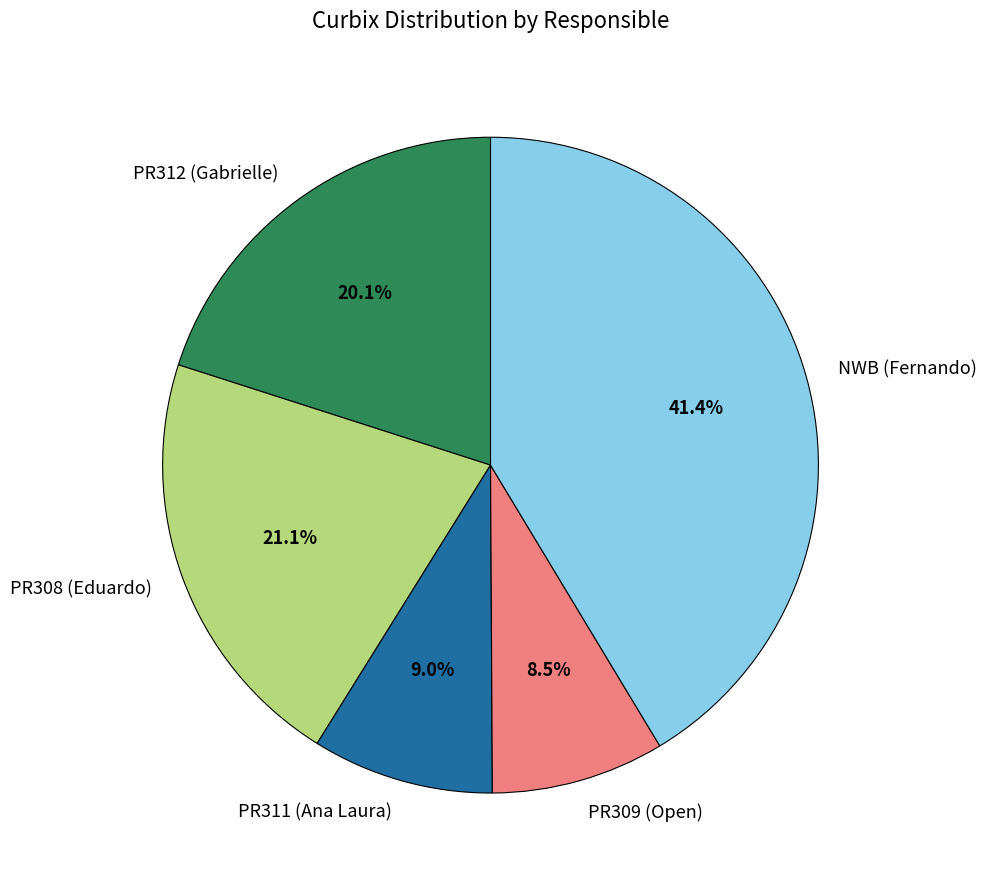

Which has a higher value, PR308 (Eduardo) or PR309 (Open)?

PR308 (Eduardo)